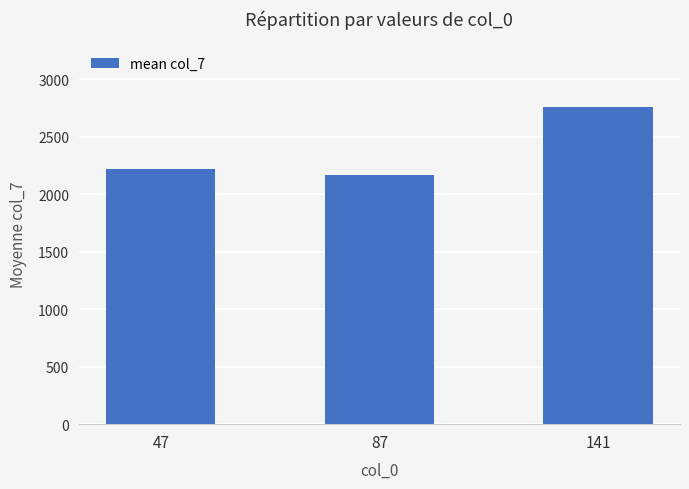

True or false: the data shows 2166.7 at 87.

True